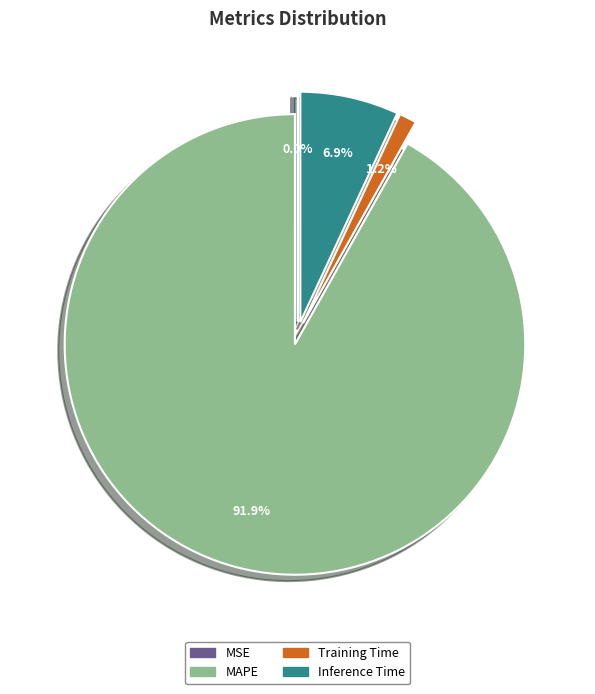

Is there a majority slice in this chart?

Yes